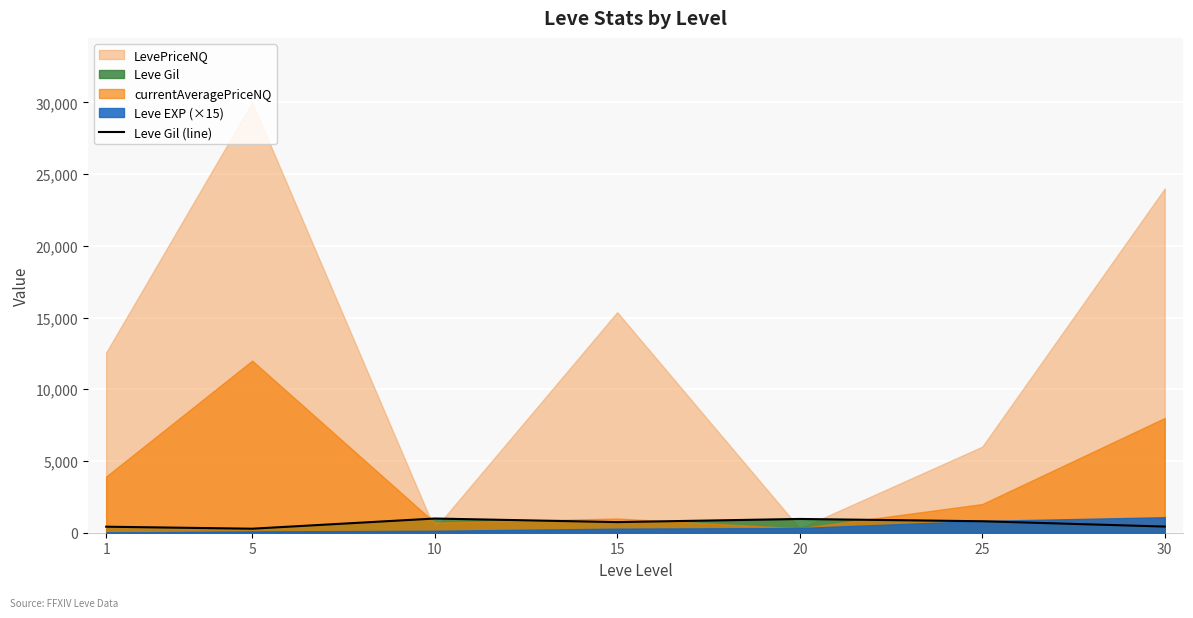

Reading left to right, what are all the values shown in this chart?

420	280	990	740	960	800	430